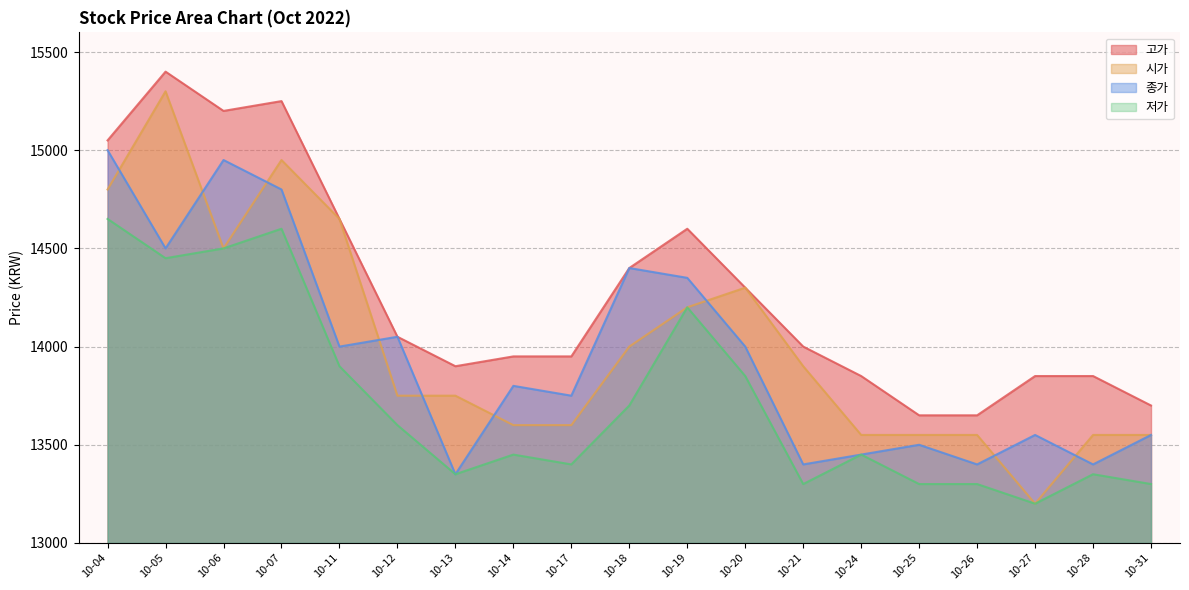

Reading right to left, extract all data points from this chart.

고가: 13700	13850	13850	13650	13650	13850	14000	14300	14600	14400	13950	13950	13900	14050	14650	15250	15200	15400	15050
시가: 13550	13550	13200	13550	13550	13550	13900	14300	14200	14000	13600	13600	13750	13750	14650	14950	14500	15300	14800
종가: 13550	13400	13550	13400	13500	13450	13400	14000	14350	14400	13750	13800	13350	14050	14000	14800	14950	14500	15000
저가: 13300	13350	13200	13300	13300	13450	13300	13850	14200	13700	13400	13450	13350	13600	13900	14600	14500	14450	14650